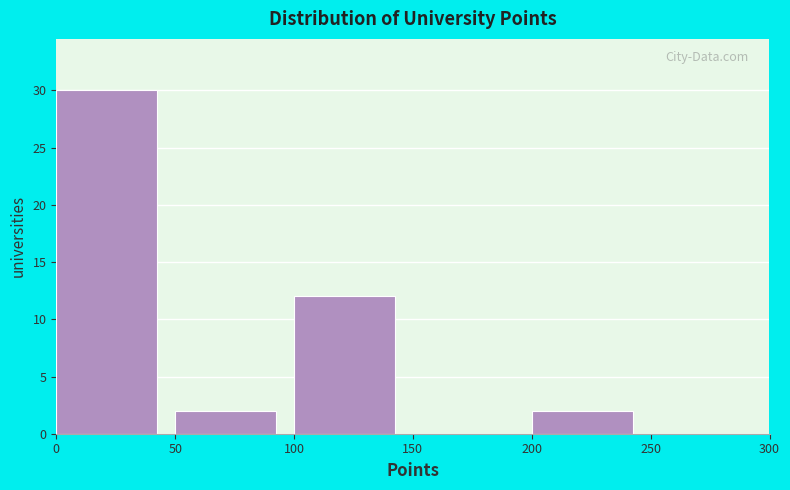

How tall is the bar that spans 50 to 100 on the x-axis? The values are not printed on the chart, so give them approximately, as read against the axis.

2